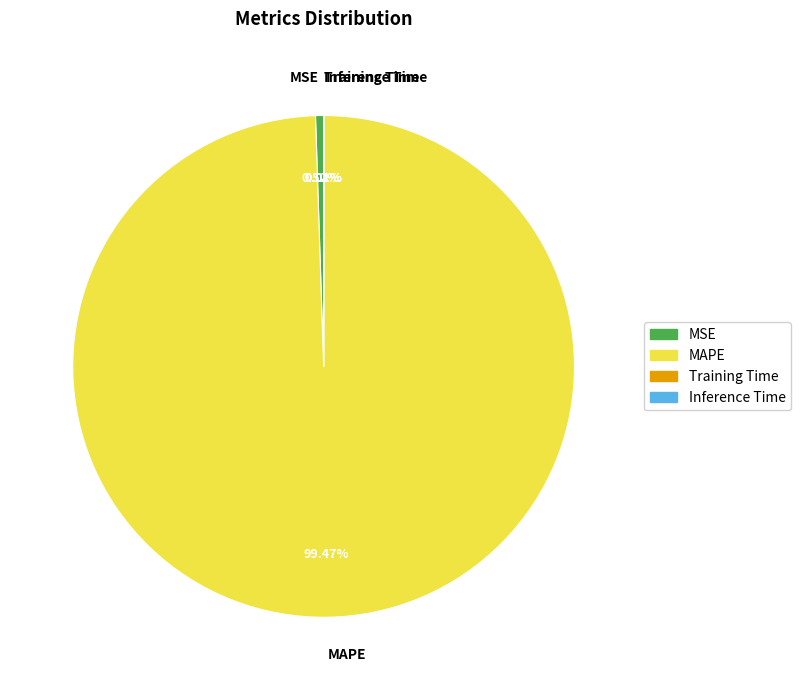

Which category has the biggest portion of the pie?

MAPE